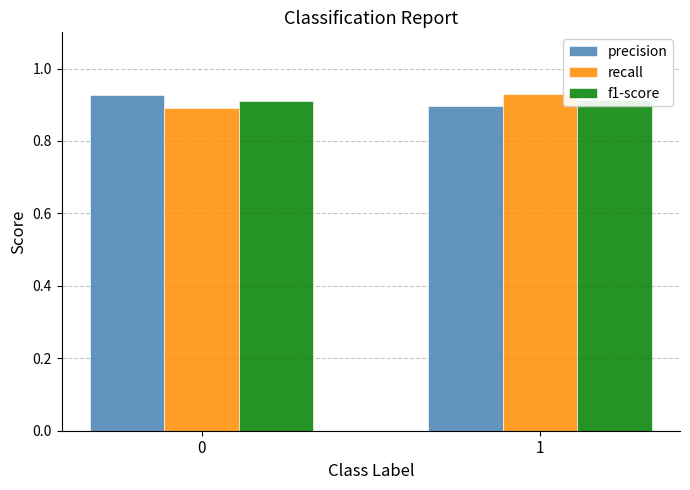

How many groups of bars are there?

2